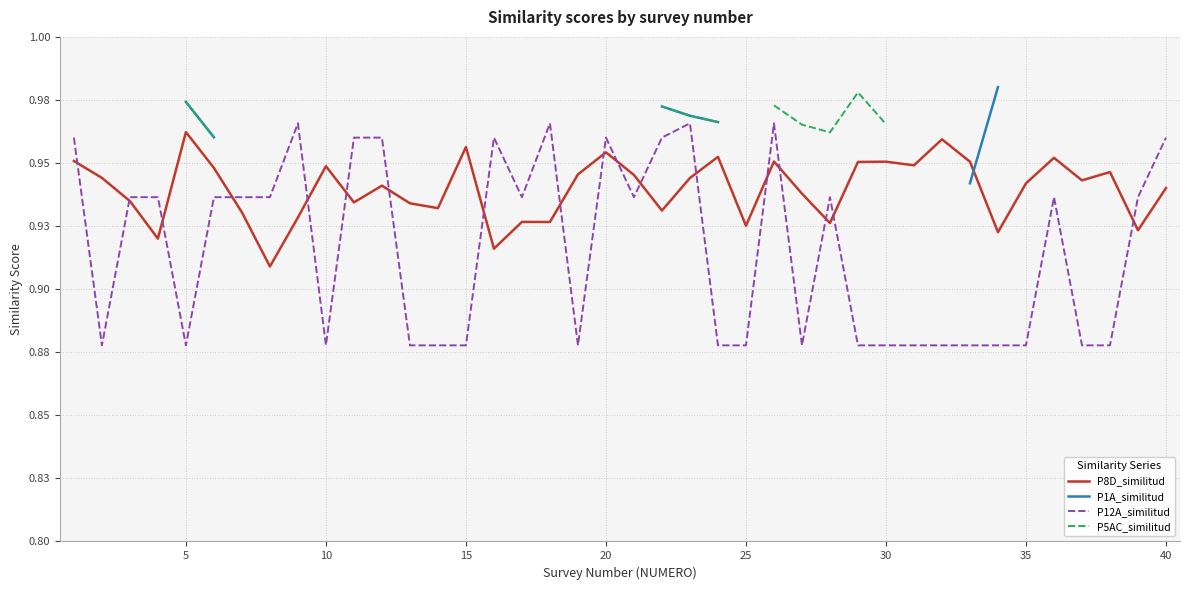

How many P8D_similitud values are between 0 and 1?

40